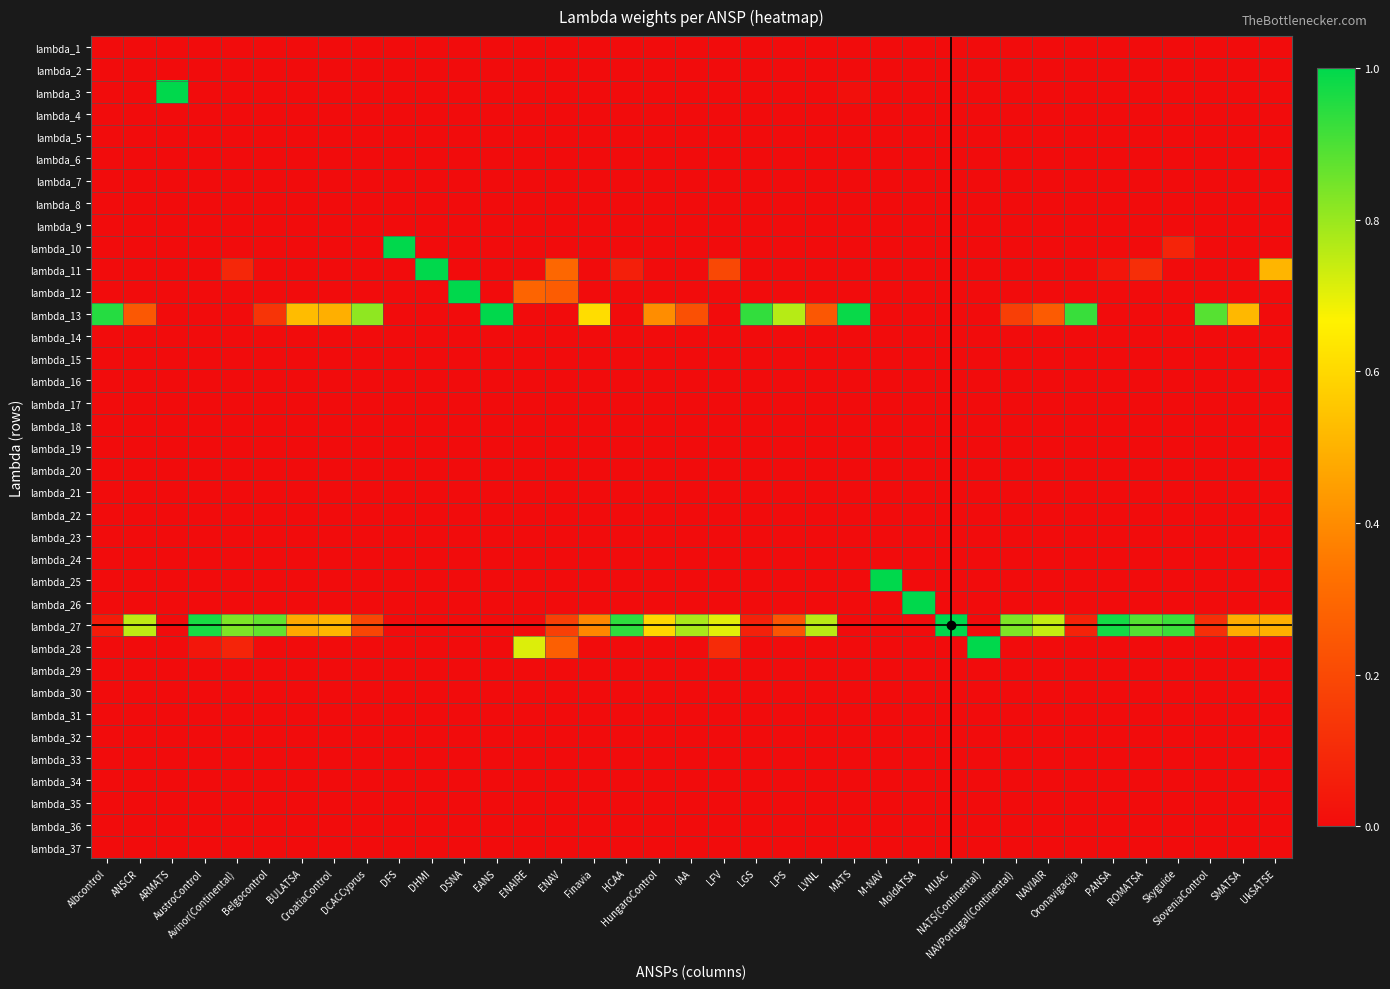

Reading right to left, transcribe all the data shown in this chart.

lambda_1: UkSATSE=0.0	SMATSA=0.0	SloveniaControl=0.0	Skyguide=0.0	ROMATSA=0.0	PANSA=0.0	Oronavigacija=0.0	NAVIAIR=0.0	NAVPortugal(Continental)=0.0	NATS(Continental)=0.0	MUAC=0.0	MoldATSA=0.0	M-NAV=0.0	MATS=0.0	LVNL=0.0	LPS=0.0	LGS=0.0	LFV=0.0	IAA=0.0	HungaroControl=0.0	HCAA=0.0	Finavia=0.0	ENAV=0.0	ENAIRE=0.0	EANS=0.0	DSNA=0.0	DHMI=0.0	DFS=0.0	DCACCyprus=0.0	CroatiaControl=0.0	BULATSA=0.0	Belgocontrol=0.0	Avinor(Continental)=0.0	AustroControl=0.0	ARMATS=0.0	ANSCR=0.0	Albcontrol=0.0
lambda_2: UkSATSE=0.0	SMATSA=0.0	SloveniaControl=0.0	Skyguide=0.0	ROMATSA=0.0	PANSA=0.0	Oronavigacija=0.0	NAVIAIR=0.0	NAVPortugal(Continental)=0.0	NATS(Continental)=0.0	MUAC=0.0	MoldATSA=0.0	M-NAV=0.0	MATS=0.0	LVNL=0.0	LPS=0.0	LGS=0.0	LFV=0.0	IAA=0.0	HungaroControl=0.0	HCAA=0.0	Finavia=0.0	ENAV=0.0	ENAIRE=0.0	EANS=0.0	DSNA=0.0	DHMI=0.0	DFS=0.0	DCACCyprus=0.0	CroatiaControl=0.0	BULATSA=0.0	Belgocontrol=0.0	Avinor(Continental)=0.0	AustroControl=0.0	ARMATS=0.0	ANSCR=0.0	Albcontrol=0.0
lambda_3: UkSATSE=0.0	SMATSA=0.0	SloveniaControl=0.0	Skyguide=0.0	ROMATSA=0.0	PANSA=0.0	Oronavigacija=0.0	NAVIAIR=0.0	NAVPortugal(Continental)=0.0	NATS(Continental)=0.0	MUAC=0.0	MoldATSA=0.0	M-NAV=0.0	MATS=0.0	LVNL=0.0	LPS=0.0	LGS=0.0	LFV=0.0	IAA=0.0	HungaroControl=0.0	HCAA=0.0	Finavia=0.0	ENAV=0.0	ENAIRE=0.0	EANS=0.0	DSNA=0.0	DHMI=0.0	DFS=0.0	DCACCyprus=0.0	CroatiaControl=0.0	BULATSA=0.0	Belgocontrol=0.0	Avinor(Continental)=0.0	AustroControl=0.0	ARMATS=1.0	ANSCR=0.0	Albcontrol=0.0
lambda_4: UkSATSE=0.0	SMATSA=0.0	SloveniaControl=0.0	Skyguide=0.0	ROMATSA=0.0	PANSA=0.0	Oronavigacija=0.0	NAVIAIR=0.0	NAVPortugal(Continental)=0.0	NATS(Continental)=0.0	MUAC=0.0	MoldATSA=0.0	M-NAV=0.0	MATS=0.0	LVNL=0.0	LPS=0.0	LGS=0.0	LFV=0.0	IAA=0.0	HungaroControl=0.0	HCAA=0.0	Finavia=0.0	ENAV=0.0	ENAIRE=0.0	EANS=0.0	DSNA=0.0	DHMI=0.0	DFS=0.0	DCACCyprus=0.0	CroatiaControl=0.0	BULATSA=0.0	Belgocontrol=0.0	Avinor(Continental)=0.0	AustroControl=0.0	ARMATS=0.0	ANSCR=0.0	Albcontrol=0.0
lambda_5: UkSATSE=0.0	SMATSA=0.0	SloveniaControl=0.0	Skyguide=0.0	ROMATSA=0.0	PANSA=0.0	Oronavigacija=0.0	NAVIAIR=0.0	NAVPortugal(Continental)=0.0	NATS(Continental)=0.0	MUAC=0.0	MoldATSA=0.0	M-NAV=0.0	MATS=0.0	LVNL=0.0	LPS=0.0	LGS=0.0	LFV=0.0	IAA=0.0	HungaroControl=0.0	HCAA=0.0	Finavia=0.0	ENAV=0.0	ENAIRE=0.0	EANS=0.0	DSNA=0.0	DHMI=0.0	DFS=0.0	DCACCyprus=0.0	CroatiaControl=0.0	BULATSA=0.0	Belgocontrol=0.0	Avinor(Continental)=0.0	AustroControl=0.0	ARMATS=0.0	ANSCR=0.0	Albcontrol=0.0
lambda_6: UkSATSE=0.0	SMATSA=0.0	SloveniaControl=0.0	Skyguide=0.0	ROMATSA=0.0	PANSA=0.0	Oronavigacija=0.0	NAVIAIR=0.0	NAVPortugal(Continental)=0.0	NATS(Continental)=0.0	MUAC=0.0	MoldATSA=0.0	M-NAV=0.0	MATS=0.0	LVNL=0.0	LPS=0.0	LGS=0.0	LFV=0.0	IAA=0.0	HungaroControl=0.0	HCAA=0.0	Finavia=0.0	ENAV=0.0	ENAIRE=0.0	EANS=0.0	DSNA=0.0	DHMI=0.0	DFS=0.0	DCACCyprus=0.0	CroatiaControl=0.0	BULATSA=0.0	Belgocontrol=0.0	Avinor(Continental)=0.0	AustroControl=0.0	ARMATS=0.0	ANSCR=0.0	Albcontrol=0.0
lambda_7: UkSATSE=0.0	SMATSA=0.0	SloveniaControl=0.0	Skyguide=0.0	ROMATSA=0.0	PANSA=0.0	Oronavigacija=0.0	NAVIAIR=0.0	NAVPortugal(Continental)=0.0	NATS(Continental)=0.0	MUAC=0.0	MoldATSA=0.0	M-NAV=0.0	MATS=0.0	LVNL=0.0	LPS=0.0	LGS=0.0	LFV=0.0	IAA=0.0	HungaroControl=0.0	HCAA=0.0	Finavia=0.0	ENAV=0.0	ENAIRE=0.0	EANS=0.0	DSNA=0.0	DHMI=0.0	DFS=0.0	DCACCyprus=0.0	CroatiaControl=0.0	BULATSA=0.0	Belgocontrol=0.0	Avinor(Continental)=0.0	AustroControl=0.0	ARMATS=0.0	ANSCR=0.0	Albcontrol=0.0
lambda_8: UkSATSE=0.0	SMATSA=0.0	SloveniaControl=0.0	Skyguide=0.0	ROMATSA=0.0	PANSA=0.0	Oronavigacija=0.0	NAVIAIR=0.0	NAVPortugal(Continental)=0.0	NATS(Continental)=0.0	MUAC=0.0	MoldATSA=0.0	M-NAV=0.0	MATS=0.0	LVNL=0.0	LPS=0.0	LGS=0.0	LFV=0.0	IAA=0.0	HungaroControl=0.0	HCAA=0.0	Finavia=0.0	ENAV=0.0	ENAIRE=0.0	EANS=0.0	DSNA=0.0	DHMI=0.0	DFS=0.0	DCACCyprus=0.0	CroatiaControl=0.0	BULATSA=0.0	Belgocontrol=0.0	Avinor(Continental)=0.0	AustroControl=0.0	ARMATS=0.0	ANSCR=0.0	Albcontrol=0.0
lambda_9: UkSATSE=0.0	SMATSA=0.0	SloveniaControl=0.0	Skyguide=0.0	ROMATSA=0.0	PANSA=0.0	Oronavigacija=0.0	NAVIAIR=0.0	NAVPortugal(Continental)=0.0	NATS(Continental)=0.0	MUAC=0.0	MoldATSA=0.0	M-NAV=0.0	MATS=0.0	LVNL=0.0	LPS=0.0	LGS=0.0	LFV=0.0	IAA=0.0	HungaroControl=0.0	HCAA=0.0	Finavia=0.0	ENAV=0.0	ENAIRE=0.0	EANS=0.0	DSNA=0.0	DHMI=0.0	DFS=0.0	DCACCyprus=0.0	CroatiaControl=0.0	BULATSA=0.0	Belgocontrol=0.0	Avinor(Continental)=0.0	AustroControl=0.0	ARMATS=0.0	ANSCR=0.0	Albcontrol=0.0
lambda_10: UkSATSE=0.0	SMATSA=0.0	SloveniaControl=0.0	Skyguide=0.1	ROMATSA=0.0	PANSA=0.0	Oronavigacija=0.0	NAVIAIR=0.0	NAVPortugal(Continental)=0.0	NATS(Continental)=0.0	MUAC=0.0	MoldATSA=0.0	M-NAV=0.0	MATS=0.0	LVNL=0.0	LPS=0.0	LGS=0.0	LFV=0.0	IAA=0.0	HungaroControl=0.0	HCAA=0.0	Finavia=0.0	ENAV=0.0	ENAIRE=0.0	EANS=0.0	DSNA=0.0	DHMI=0.0	DFS=1.0	DCACCyprus=0.0	CroatiaControl=0.0	BULATSA=0.0	Belgocontrol=0.0	Avinor(Continental)=0.0	AustroControl=0.0	ARMATS=0.0	ANSCR=0.0	Albcontrol=0.0
lambda_11: UkSATSE=0.5	SMATSA=0.0	SloveniaControl=0.0	Skyguide=0.0	ROMATSA=0.1	PANSA=0.0	Oronavigacija=0.0	NAVIAIR=0.0	NAVPortugal(Continental)=0.0	NATS(Continental)=0.0	MUAC=0.0	MoldATSA=0.0	M-NAV=0.0	MATS=0.0	LVNL=0.0	LPS=0.0	LGS=0.0	LFV=0.2	IAA=0.0	HungaroControl=0.0	HCAA=0.1	Finavia=0.0	ENAV=0.3	ENAIRE=0.0	EANS=0.0	DSNA=0.0	DHMI=1.0	DFS=0.0	DCACCyprus=0.0	CroatiaControl=0.0	BULATSA=0.0	Belgocontrol=0.0	Avinor(Continental)=0.1	AustroControl=0.0	ARMATS=0.0	ANSCR=0.0	Albcontrol=0.0
lambda_12: UkSATSE=0.0	SMATSA=0.0	SloveniaControl=0.0	Skyguide=0.0	ROMATSA=0.0	PANSA=0.0	Oronavigacija=0.0	NAVIAIR=0.0	NAVPortugal(Continental)=0.0	NATS(Continental)=0.0	MUAC=0.0	MoldATSA=0.0	M-NAV=0.0	MATS=0.0	LVNL=0.0	LPS=0.0	LGS=0.0	LFV=0.0	IAA=0.0	HungaroControl=0.0	HCAA=0.0	Finavia=0.0	ENAV=0.3	ENAIRE=0.3	EANS=0.0	DSNA=1.0	DHMI=0.0	DFS=0.0	DCACCyprus=0.0	CroatiaControl=0.0	BULATSA=0.0	Belgocontrol=0.0	Avinor(Continental)=0.0	AustroControl=0.0	ARMATS=0.0	ANSCR=0.0	Albcontrol=0.0
lambda_13: UkSATSE=0.0	SMATSA=0.5	SloveniaControl=0.9	Skyguide=0.0	ROMATSA=0.0	PANSA=0.0	Oronavigacija=0.9	NAVIAIR=0.3	NAVPortugal(Continental)=0.2	NATS(Continental)=0.0	MUAC=0.0	MoldATSA=0.0	M-NAV=0.0	MATS=1.0	LVNL=0.2	LPS=0.8	LGS=0.9	LFV=0.0	IAA=0.2	HungaroControl=0.4	HCAA=0.0	Finavia=0.6	ENAV=0.0	ENAIRE=0.0	EANS=1.0	DSNA=0.0	DHMI=0.0	DFS=0.0	DCACCyprus=0.8	CroatiaControl=0.5	BULATSA=0.5	Belgocontrol=0.1	Avinor(Continental)=0.0	AustroControl=0.0	ARMATS=0.0	ANSCR=0.2	Albcontrol=1.0
lambda_14: UkSATSE=0.0	SMATSA=0.0	SloveniaControl=0.0	Skyguide=0.0	ROMATSA=0.0	PANSA=0.0	Oronavigacija=0.0	NAVIAIR=0.0	NAVPortugal(Continental)=0.0	NATS(Continental)=0.0	MUAC=0.0	MoldATSA=0.0	M-NAV=0.0	MATS=0.0	LVNL=0.0	LPS=0.0	LGS=0.0	LFV=0.0	IAA=0.0	HungaroControl=0.0	HCAA=0.0	Finavia=0.0	ENAV=0.0	ENAIRE=0.0	EANS=0.0	DSNA=0.0	DHMI=0.0	DFS=0.0	DCACCyprus=0.0	CroatiaControl=0.0	BULATSA=0.0	Belgocontrol=0.0	Avinor(Continental)=0.0	AustroControl=0.0	ARMATS=0.0	ANSCR=0.0	Albcontrol=0.0
lambda_15: UkSATSE=0.0	SMATSA=0.0	SloveniaControl=0.0	Skyguide=0.0	ROMATSA=0.0	PANSA=0.0	Oronavigacija=0.0	NAVIAIR=0.0	NAVPortugal(Continental)=0.0	NATS(Continental)=0.0	MUAC=0.0	MoldATSA=0.0	M-NAV=0.0	MATS=0.0	LVNL=0.0	LPS=0.0	LGS=0.0	LFV=0.0	IAA=0.0	HungaroControl=0.0	HCAA=0.0	Finavia=0.0	ENAV=0.0	ENAIRE=0.0	EANS=0.0	DSNA=0.0	DHMI=0.0	DFS=0.0	DCACCyprus=0.0	CroatiaControl=0.0	BULATSA=0.0	Belgocontrol=0.0	Avinor(Continental)=0.0	AustroControl=0.0	ARMATS=0.0	ANSCR=0.0	Albcontrol=0.0
lambda_16: UkSATSE=0.0	SMATSA=0.0	SloveniaControl=0.0	Skyguide=0.0	ROMATSA=0.0	PANSA=0.0	Oronavigacija=0.0	NAVIAIR=0.0	NAVPortugal(Continental)=0.0	NATS(Continental)=0.0	MUAC=0.0	MoldATSA=0.0	M-NAV=0.0	MATS=0.0	LVNL=0.0	LPS=0.0	LGS=0.0	LFV=0.0	IAA=0.0	HungaroControl=0.0	HCAA=0.0	Finavia=0.0	ENAV=0.0	ENAIRE=0.0	EANS=0.0	DSNA=0.0	DHMI=0.0	DFS=0.0	DCACCyprus=0.0	CroatiaControl=0.0	BULATSA=0.0	Belgocontrol=0.0	Avinor(Continental)=0.0	AustroControl=0.0	ARMATS=0.0	ANSCR=0.0	Albcontrol=0.0
lambda_17: UkSATSE=0.0	SMATSA=0.0	SloveniaControl=0.0	Skyguide=0.0	ROMATSA=0.0	PANSA=0.0	Oronavigacija=0.0	NAVIAIR=0.0	NAVPortugal(Continental)=0.0	NATS(Continental)=0.0	MUAC=0.0	MoldATSA=0.0	M-NAV=0.0	MATS=0.0	LVNL=0.0	LPS=0.0	LGS=0.0	LFV=0.0	IAA=0.0	HungaroControl=0.0	HCAA=0.0	Finavia=0.0	ENAV=0.0	ENAIRE=0.0	EANS=0.0	DSNA=0.0	DHMI=0.0	DFS=0.0	DCACCyprus=0.0	CroatiaControl=0.0	BULATSA=0.0	Belgocontrol=0.0	Avinor(Continental)=0.0	AustroControl=0.0	ARMATS=0.0	ANSCR=0.0	Albcontrol=0.0
lambda_18: UkSATSE=0.0	SMATSA=0.0	SloveniaControl=0.0	Skyguide=0.0	ROMATSA=0.0	PANSA=0.0	Oronavigacija=0.0	NAVIAIR=0.0	NAVPortugal(Continental)=0.0	NATS(Continental)=0.0	MUAC=0.0	MoldATSA=0.0	M-NAV=0.0	MATS=0.0	LVNL=0.0	LPS=0.0	LGS=0.0	LFV=0.0	IAA=0.0	HungaroControl=0.0	HCAA=0.0	Finavia=0.0	ENAV=0.0	ENAIRE=0.0	EANS=0.0	DSNA=0.0	DHMI=0.0	DFS=0.0	DCACCyprus=0.0	CroatiaControl=0.0	BULATSA=0.0	Belgocontrol=0.0	Avinor(Continental)=0.0	AustroControl=0.0	ARMATS=0.0	ANSCR=0.0	Albcontrol=0.0
lambda_19: UkSATSE=0.0	SMATSA=0.0	SloveniaControl=0.0	Skyguide=0.0	ROMATSA=0.0	PANSA=0.0	Oronavigacija=0.0	NAVIAIR=0.0	NAVPortugal(Continental)=0.0	NATS(Continental)=0.0	MUAC=0.0	MoldATSA=0.0	M-NAV=0.0	MATS=0.0	LVNL=0.0	LPS=0.0	LGS=0.0	LFV=0.0	IAA=0.0	HungaroControl=0.0	HCAA=0.0	Finavia=0.0	ENAV=0.0	ENAIRE=0.0	EANS=0.0	DSNA=0.0	DHMI=0.0	DFS=0.0	DCACCyprus=0.0	CroatiaControl=0.0	BULATSA=0.0	Belgocontrol=0.0	Avinor(Continental)=0.0	AustroControl=0.0	ARMATS=0.0	ANSCR=0.0	Albcontrol=0.0
lambda_20: UkSATSE=0.0	SMATSA=0.0	SloveniaControl=0.0	Skyguide=0.0	ROMATSA=0.0	PANSA=0.0	Oronavigacija=0.0	NAVIAIR=0.0	NAVPortugal(Continental)=0.0	NATS(Continental)=0.0	MUAC=0.0	MoldATSA=0.0	M-NAV=0.0	MATS=0.0	LVNL=0.0	LPS=0.0	LGS=0.0	LFV=0.0	IAA=0.0	HungaroControl=0.0	HCAA=0.0	Finavia=0.0	ENAV=0.0	ENAIRE=0.0	EANS=0.0	DSNA=0.0	DHMI=0.0	DFS=0.0	DCACCyprus=0.0	CroatiaControl=0.0	BULATSA=0.0	Belgocontrol=0.0	Avinor(Continental)=0.0	AustroControl=0.0	ARMATS=0.0	ANSCR=0.0	Albcontrol=0.0
lambda_21: UkSATSE=0.0	SMATSA=0.0	SloveniaControl=0.0	Skyguide=0.0	ROMATSA=0.0	PANSA=0.0	Oronavigacija=0.0	NAVIAIR=0.0	NAVPortugal(Continental)=0.0	NATS(Continental)=0.0	MUAC=0.0	MoldATSA=0.0	M-NAV=0.0	MATS=0.0	LVNL=0.0	LPS=0.0	LGS=0.0	LFV=0.0	IAA=0.0	HungaroControl=0.0	HCAA=0.0	Finavia=0.0	ENAV=0.0	ENAIRE=0.0	EANS=0.0	DSNA=0.0	DHMI=0.0	DFS=0.0	DCACCyprus=0.0	CroatiaControl=0.0	BULATSA=0.0	Belgocontrol=0.0	Avinor(Continental)=0.0	AustroControl=0.0	ARMATS=0.0	ANSCR=0.0	Albcontrol=0.0
lambda_22: UkSATSE=0.0	SMATSA=0.0	SloveniaControl=0.0	Skyguide=0.0	ROMATSA=0.0	PANSA=0.0	Oronavigacija=0.0	NAVIAIR=0.0	NAVPortugal(Continental)=0.0	NATS(Continental)=0.0	MUAC=0.0	MoldATSA=0.0	M-NAV=0.0	MATS=0.0	LVNL=0.0	LPS=0.0	LGS=0.0	LFV=0.0	IAA=0.0	HungaroControl=0.0	HCAA=0.0	Finavia=0.0	ENAV=0.0	ENAIRE=0.0	EANS=0.0	DSNA=0.0	DHMI=0.0	DFS=0.0	DCACCyprus=0.0	CroatiaControl=0.0	BULATSA=0.0	Belgocontrol=0.0	Avinor(Continental)=0.0	AustroControl=0.0	ARMATS=0.0	ANSCR=0.0	Albcontrol=0.0
lambda_23: UkSATSE=0.0	SMATSA=0.0	SloveniaControl=0.0	Skyguide=0.0	ROMATSA=0.0	PANSA=0.0	Oronavigacija=0.0	NAVIAIR=0.0	NAVPortugal(Continental)=0.0	NATS(Continental)=0.0	MUAC=0.0	MoldATSA=0.0	M-NAV=0.0	MATS=0.0	LVNL=0.0	LPS=0.0	LGS=0.0	LFV=0.0	IAA=0.0	HungaroControl=0.0	HCAA=0.0	Finavia=0.0	ENAV=0.0	ENAIRE=0.0	EANS=0.0	DSNA=0.0	DHMI=0.0	DFS=0.0	DCACCyprus=0.0	CroatiaControl=0.0	BULATSA=0.0	Belgocontrol=0.0	Avinor(Continental)=0.0	AustroControl=0.0	ARMATS=0.0	ANSCR=0.0	Albcontrol=0.0
lambda_24: UkSATSE=0.0	SMATSA=0.0	SloveniaControl=0.0	Skyguide=0.0	ROMATSA=0.0	PANSA=0.0	Oronavigacija=0.0	NAVIAIR=0.0	NAVPortugal(Continental)=0.0	NATS(Continental)=0.0	MUAC=0.0	MoldATSA=0.0	M-NAV=0.0	MATS=0.0	LVNL=0.0	LPS=0.0	LGS=0.0	LFV=0.0	IAA=0.0	HungaroControl=0.0	HCAA=0.0	Finavia=0.0	ENAV=0.0	ENAIRE=0.0	EANS=0.0	DSNA=0.0	DHMI=0.0	DFS=0.0	DCACCyprus=0.0	CroatiaControl=0.0	BULATSA=0.0	Belgocontrol=0.0	Avinor(Continental)=0.0	AustroControl=0.0	ARMATS=0.0	ANSCR=0.0	Albcontrol=0.0
lambda_25: UkSATSE=0.0	SMATSA=0.0	SloveniaControl=0.0	Skyguide=0.0	ROMATSA=0.0	PANSA=0.0	Oronavigacija=0.0	NAVIAIR=0.0	NAVPortugal(Continental)=0.0	NATS(Continental)=0.0	MUAC=0.0	MoldATSA=0.0	M-NAV=1.0	MATS=0.0	LVNL=0.0	LPS=0.0	LGS=0.0	LFV=0.0	IAA=0.0	HungaroControl=0.0	HCAA=0.0	Finavia=0.0	ENAV=0.0	ENAIRE=0.0	EANS=0.0	DSNA=0.0	DHMI=0.0	DFS=0.0	DCACCyprus=0.0	CroatiaControl=0.0	BULATSA=0.0	Belgocontrol=0.0	Avinor(Continental)=0.0	AustroControl=0.0	ARMATS=0.0	ANSCR=0.0	Albcontrol=0.0
lambda_26: UkSATSE=0.0	SMATSA=0.0	SloveniaControl=0.0	Skyguide=0.0	ROMATSA=0.0	PANSA=0.0	Oronavigacija=0.0	NAVIAIR=0.0	NAVPortugal(Continental)=0.0	NATS(Continental)=0.0	MUAC=0.0	MoldATSA=1.0	M-NAV=0.0	MATS=0.0	LVNL=0.0	LPS=0.0	LGS=0.0	LFV=0.0	IAA=0.0	HungaroControl=0.0	HCAA=0.0	Finavia=0.0	ENAV=0.0	ENAIRE=0.0	EANS=0.0	DSNA=0.0	DHMI=0.0	DFS=0.0	DCACCyprus=0.0	CroatiaControl=0.0	BULATSA=0.0	Belgocontrol=0.0	Avinor(Continental)=0.0	AustroControl=0.0	ARMATS=0.0	ANSCR=0.0	Albcontrol=0.0
lambda_27: UkSATSE=0.5	SMATSA=0.5	SloveniaControl=0.1	Skyguide=0.9	ROMATSA=0.9	PANSA=1.0	Oronavigacija=0.1	NAVIAIR=0.7	NAVPortugal(Continental)=0.8	NATS(Continental)=0.0	MUAC=1.0	MoldATSA=0.0	M-NAV=0.0	MATS=0.0	LVNL=0.8	LPS=0.2	LGS=0.1	LFV=0.7	IAA=0.8	HungaroControl=0.6	HCAA=0.9	Finavia=0.4	ENAV=0.2	ENAIRE=0.0	EANS=0.0	DSNA=0.0	DHMI=0.0	DFS=0.0	DCACCyprus=0.2	CroatiaControl=0.5	BULATSA=0.5	Belgocontrol=0.9	Avinor(Continental)=0.8	AustroControl=1.0	ARMATS=0.0	ANSCR=0.8	Albcontrol=0.0
lambda_28: UkSATSE=0.0	SMATSA=0.0	SloveniaControl=0.0	Skyguide=0.0	ROMATSA=0.0	PANSA=0.0	Oronavigacija=0.0	NAVIAIR=0.0	NAVPortugal(Continental)=0.0	NATS(Continental)=1.0	MUAC=0.0	MoldATSA=0.0	M-NAV=0.0	MATS=0.0	LVNL=0.0	LPS=0.0	LGS=0.0	LFV=0.1	IAA=0.0	HungaroControl=0.0	HCAA=0.0	Finavia=0.0	ENAV=0.3	ENAIRE=0.7	EANS=0.0	DSNA=0.0	DHMI=0.0	DFS=0.0	DCACCyprus=0.0	CroatiaControl=0.0	BULATSA=0.0	Belgocontrol=0.0	Avinor(Continental)=0.1	AustroControl=0.0	ARMATS=0.0	ANSCR=0.0	Albcontrol=0.0
lambda_29: UkSATSE=0.0	SMATSA=0.0	SloveniaControl=0.0	Skyguide=0.0	ROMATSA=0.0	PANSA=0.0	Oronavigacija=0.0	NAVIAIR=0.0	NAVPortugal(Continental)=0.0	NATS(Continental)=0.0	MUAC=0.0	MoldATSA=0.0	M-NAV=0.0	MATS=0.0	LVNL=0.0	LPS=0.0	LGS=0.0	LFV=0.0	IAA=0.0	HungaroControl=0.0	HCAA=0.0	Finavia=0.0	ENAV=0.0	ENAIRE=0.0	EANS=0.0	DSNA=0.0	DHMI=0.0	DFS=0.0	DCACCyprus=0.0	CroatiaControl=0.0	BULATSA=0.0	Belgocontrol=0.0	Avinor(Continental)=0.0	AustroControl=0.0	ARMATS=0.0	ANSCR=0.0	Albcontrol=0.0
lambda_30: UkSATSE=0.0	SMATSA=0.0	SloveniaControl=0.0	Skyguide=0.0	ROMATSA=0.0	PANSA=0.0	Oronavigacija=0.0	NAVIAIR=0.0	NAVPortugal(Continental)=0.0	NATS(Continental)=0.0	MUAC=0.0	MoldATSA=0.0	M-NAV=0.0	MATS=0.0	LVNL=0.0	LPS=0.0	LGS=0.0	LFV=0.0	IAA=0.0	HungaroControl=0.0	HCAA=0.0	Finavia=0.0	ENAV=0.0	ENAIRE=0.0	EANS=0.0	DSNA=0.0	DHMI=0.0	DFS=0.0	DCACCyprus=0.0	CroatiaControl=0.0	BULATSA=0.0	Belgocontrol=0.0	Avinor(Continental)=0.0	AustroControl=0.0	ARMATS=0.0	ANSCR=0.0	Albcontrol=0.0
lambda_31: UkSATSE=0.0	SMATSA=0.0	SloveniaControl=0.0	Skyguide=0.0	ROMATSA=0.0	PANSA=0.0	Oronavigacija=0.0	NAVIAIR=0.0	NAVPortugal(Continental)=0.0	NATS(Continental)=0.0	MUAC=0.0	MoldATSA=0.0	M-NAV=0.0	MATS=0.0	LVNL=0.0	LPS=0.0	LGS=0.0	LFV=0.0	IAA=0.0	HungaroControl=0.0	HCAA=0.0	Finavia=0.0	ENAV=0.0	ENAIRE=0.0	EANS=0.0	DSNA=0.0	DHMI=0.0	DFS=0.0	DCACCyprus=0.0	CroatiaControl=0.0	BULATSA=0.0	Belgocontrol=0.0	Avinor(Continental)=0.0	AustroControl=0.0	ARMATS=0.0	ANSCR=0.0	Albcontrol=0.0
lambda_32: UkSATSE=0.0	SMATSA=0.0	SloveniaControl=0.0	Skyguide=0.0	ROMATSA=0.0	PANSA=0.0	Oronavigacija=0.0	NAVIAIR=0.0	NAVPortugal(Continental)=0.0	NATS(Continental)=0.0	MUAC=0.0	MoldATSA=0.0	M-NAV=0.0	MATS=0.0	LVNL=0.0	LPS=0.0	LGS=0.0	LFV=0.0	IAA=0.0	HungaroControl=0.0	HCAA=0.0	Finavia=0.0	ENAV=0.0	ENAIRE=0.0	EANS=0.0	DSNA=0.0	DHMI=0.0	DFS=0.0	DCACCyprus=0.0	CroatiaControl=0.0	BULATSA=0.0	Belgocontrol=0.0	Avinor(Continental)=0.0	AustroControl=0.0	ARMATS=0.0	ANSCR=0.0	Albcontrol=0.0
lambda_33: UkSATSE=0.0	SMATSA=0.0	SloveniaControl=0.0	Skyguide=0.0	ROMATSA=0.0	PANSA=0.0	Oronavigacija=0.0	NAVIAIR=0.0	NAVPortugal(Continental)=0.0	NATS(Continental)=0.0	MUAC=0.0	MoldATSA=0.0	M-NAV=0.0	MATS=0.0	LVNL=0.0	LPS=0.0	LGS=0.0	LFV=0.0	IAA=0.0	HungaroControl=0.0	HCAA=0.0	Finavia=0.0	ENAV=0.0	ENAIRE=0.0	EANS=0.0	DSNA=0.0	DHMI=0.0	DFS=0.0	DCACCyprus=0.0	CroatiaControl=0.0	BULATSA=0.0	Belgocontrol=0.0	Avinor(Continental)=0.0	AustroControl=0.0	ARMATS=0.0	ANSCR=0.0	Albcontrol=0.0
lambda_34: UkSATSE=0.0	SMATSA=0.0	SloveniaControl=0.0	Skyguide=0.0	ROMATSA=0.0	PANSA=0.0	Oronavigacija=0.0	NAVIAIR=0.0	NAVPortugal(Continental)=0.0	NATS(Continental)=0.0	MUAC=0.0	MoldATSA=0.0	M-NAV=0.0	MATS=0.0	LVNL=0.0	LPS=0.0	LGS=0.0	LFV=0.0	IAA=0.0	HungaroControl=0.0	HCAA=0.0	Finavia=0.0	ENAV=0.0	ENAIRE=0.0	EANS=0.0	DSNA=0.0	DHMI=0.0	DFS=0.0	DCACCyprus=0.0	CroatiaControl=0.0	BULATSA=0.0	Belgocontrol=0.0	Avinor(Continental)=0.0	AustroControl=0.0	ARMATS=0.0	ANSCR=0.0	Albcontrol=0.0
lambda_35: UkSATSE=0.0	SMATSA=0.0	SloveniaControl=0.0	Skyguide=0.0	ROMATSA=0.0	PANSA=0.0	Oronavigacija=0.0	NAVIAIR=0.0	NAVPortugal(Continental)=0.0	NATS(Continental)=0.0	MUAC=0.0	MoldATSA=0.0	M-NAV=0.0	MATS=0.0	LVNL=0.0	LPS=0.0	LGS=0.0	LFV=0.0	IAA=0.0	HungaroControl=0.0	HCAA=0.0	Finavia=0.0	ENAV=0.0	ENAIRE=0.0	EANS=0.0	DSNA=0.0	DHMI=0.0	DFS=0.0	DCACCyprus=0.0	CroatiaControl=0.0	BULATSA=0.0	Belgocontrol=0.0	Avinor(Continental)=0.0	AustroControl=0.0	ARMATS=0.0	ANSCR=0.0	Albcontrol=0.0
lambda_36: UkSATSE=0.0	SMATSA=0.0	SloveniaControl=0.0	Skyguide=0.0	ROMATSA=0.0	PANSA=0.0	Oronavigacija=0.0	NAVIAIR=0.0	NAVPortugal(Continental)=0.0	NATS(Continental)=0.0	MUAC=0.0	MoldATSA=0.0	M-NAV=0.0	MATS=0.0	LVNL=0.0	LPS=0.0	LGS=0.0	LFV=0.0	IAA=0.0	HungaroControl=0.0	HCAA=0.0	Finavia=0.0	ENAV=0.0	ENAIRE=0.0	EANS=0.0	DSNA=0.0	DHMI=0.0	DFS=0.0	DCACCyprus=0.0	CroatiaControl=0.0	BULATSA=0.0	Belgocontrol=0.0	Avinor(Continental)=0.0	AustroControl=0.0	ARMATS=0.0	ANSCR=0.0	Albcontrol=0.0
lambda_37: UkSATSE=0.0	SMATSA=0.0	SloveniaControl=0.0	Skyguide=0.0	ROMATSA=0.0	PANSA=0.0	Oronavigacija=0.0	NAVIAIR=0.0	NAVPortugal(Continental)=0.0	NATS(Continental)=0.0	MUAC=0.0	MoldATSA=0.0	M-NAV=0.0	MATS=0.0	LVNL=0.0	LPS=0.0	LGS=0.0	LFV=0.0	IAA=0.0	HungaroControl=0.0	HCAA=0.0	Finavia=0.0	ENAV=0.0	ENAIRE=0.0	EANS=0.0	DSNA=0.0	DHMI=0.0	DFS=0.0	DCACCyprus=0.0	CroatiaControl=0.0	BULATSA=0.0	Belgocontrol=0.0	Avinor(Continental)=0.0	AustroControl=0.0	ARMATS=0.0	ANSCR=0.0	Albcontrol=0.0